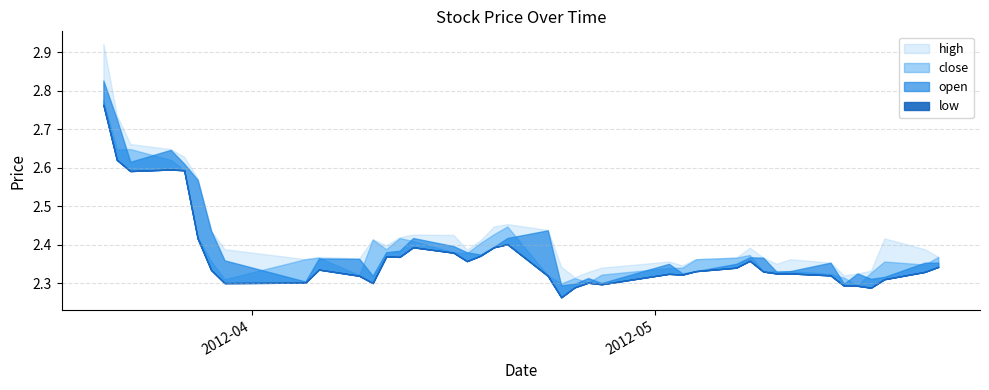

Which series has the largest range (max minus min)?

high